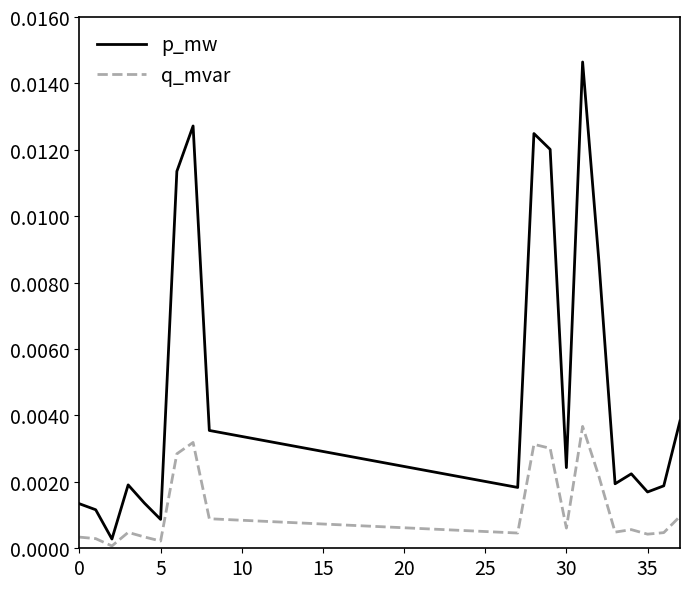

At how many categories does at least one series exceed 0?

20